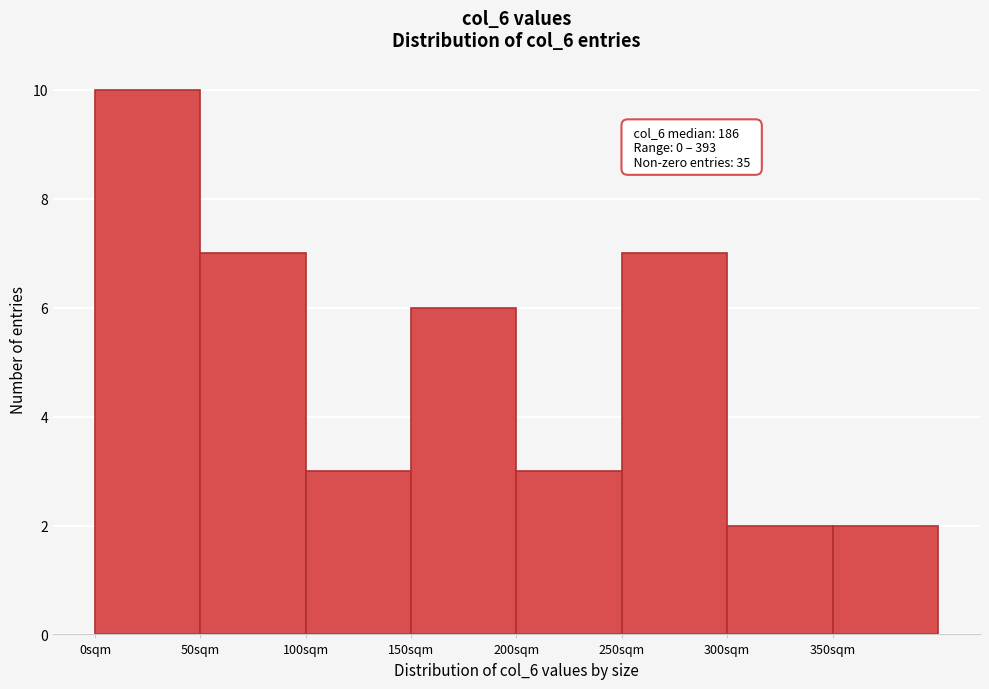

Which range on the x-axis has the tallest bar?

0 to 50